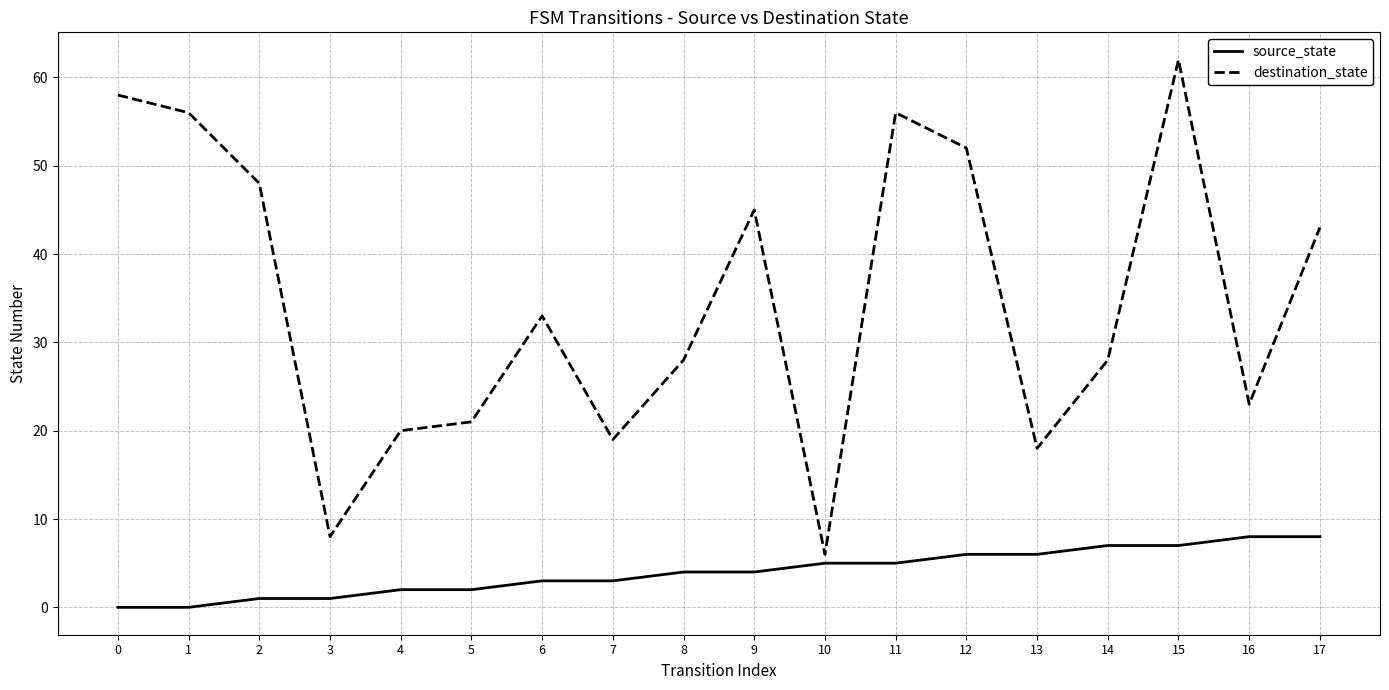

Where is destination_state nearest to the value 34?

6